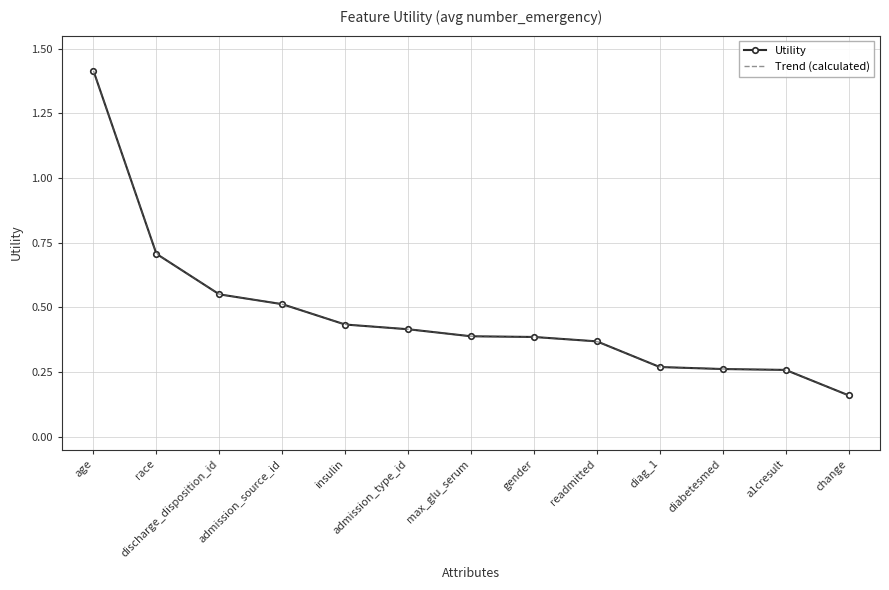

Rank the categories by value from highest to lowest.

age, race, discharge_disposition_id, admission_source_id, insulin, admission_type_id, max_glu_serum, gender, readmitted, diag_1, diabetesmed, a1cresult, change